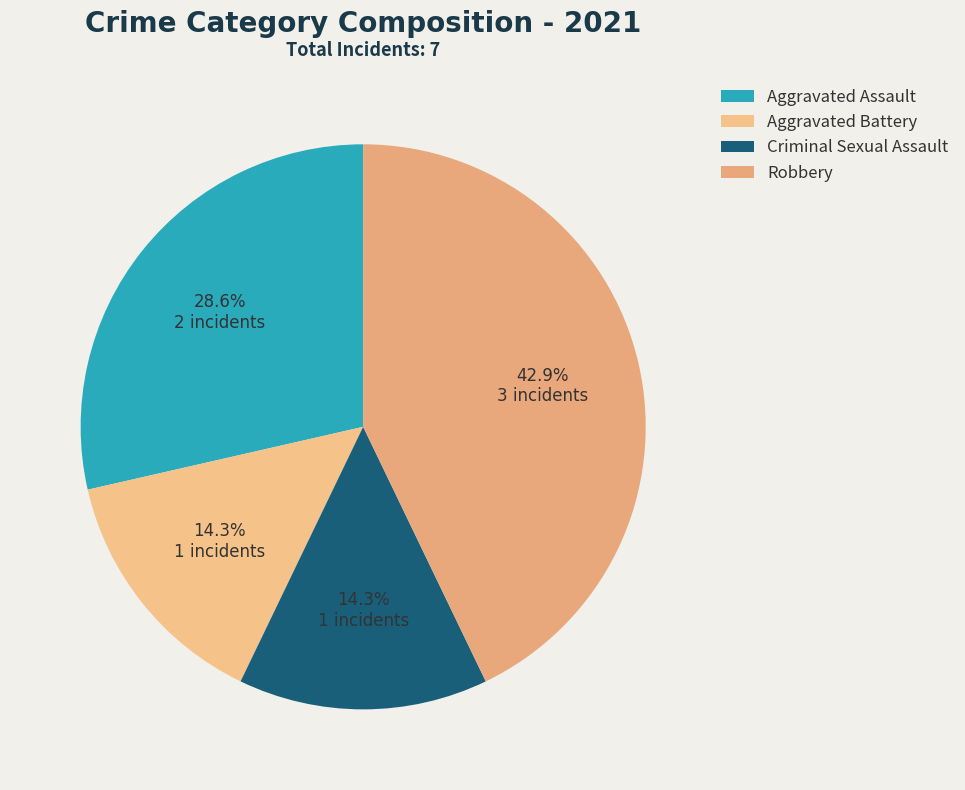

To the nearest percent, what is the average slice percentage?

25%